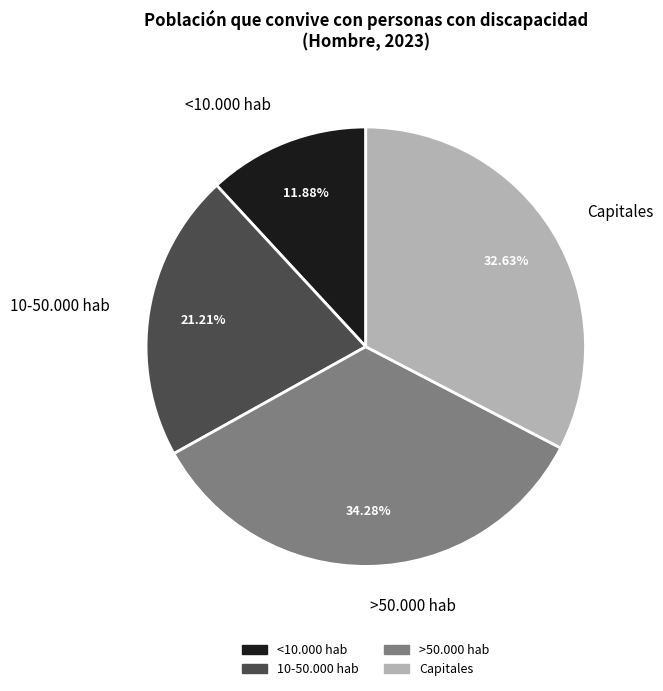

The >50.000 hab slice represents 41% of the pie. True or false?

False